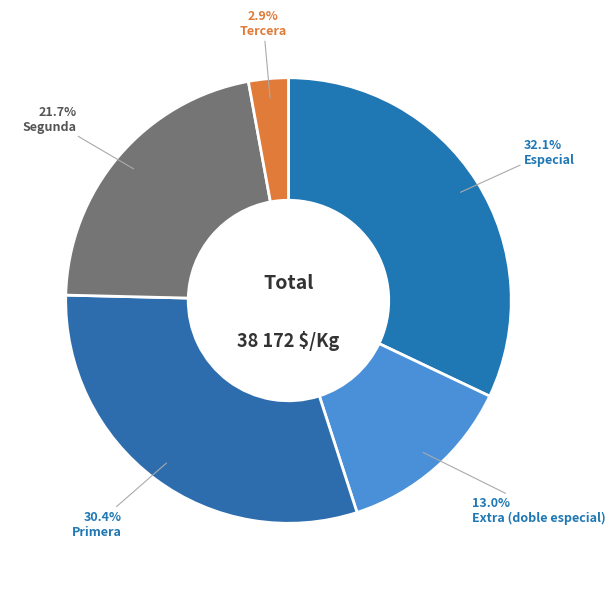

Count the number of slices in the pie.

5